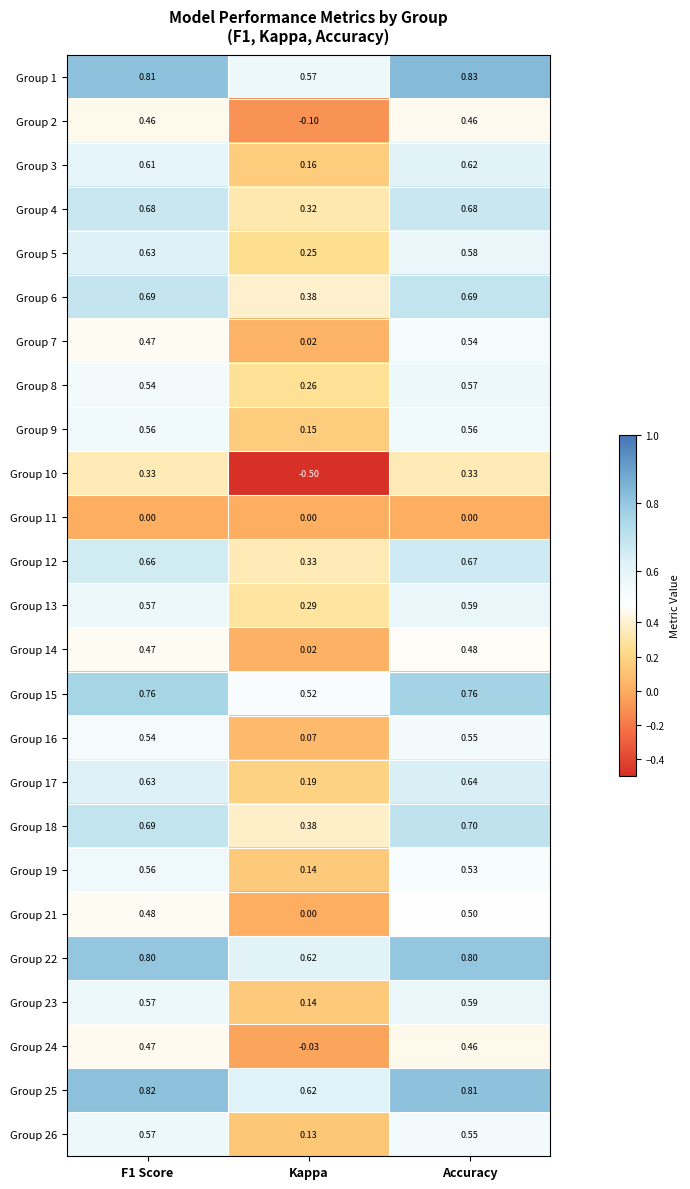

Is the value of Group 22 at Accuracy greater than the value of Group 8 at F1 Score?

Yes